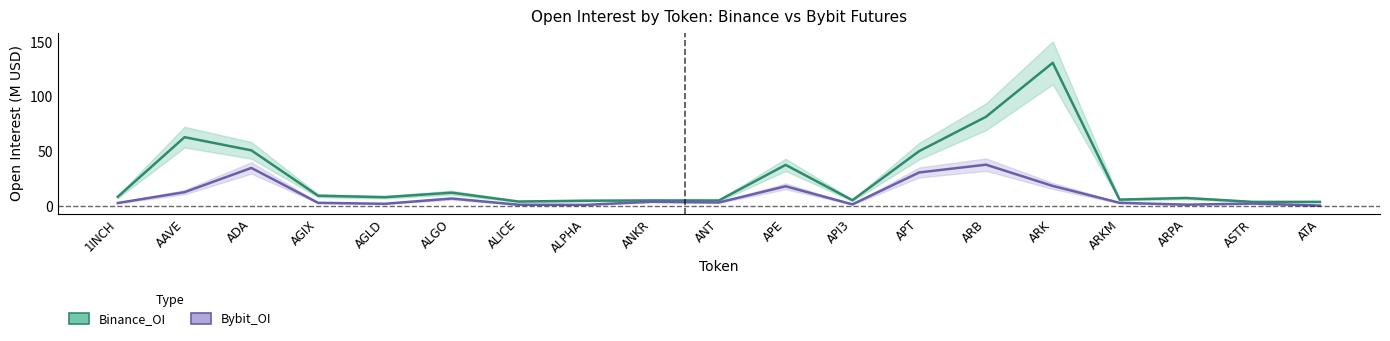

Does the chart display data point markers on the line(s)?

No